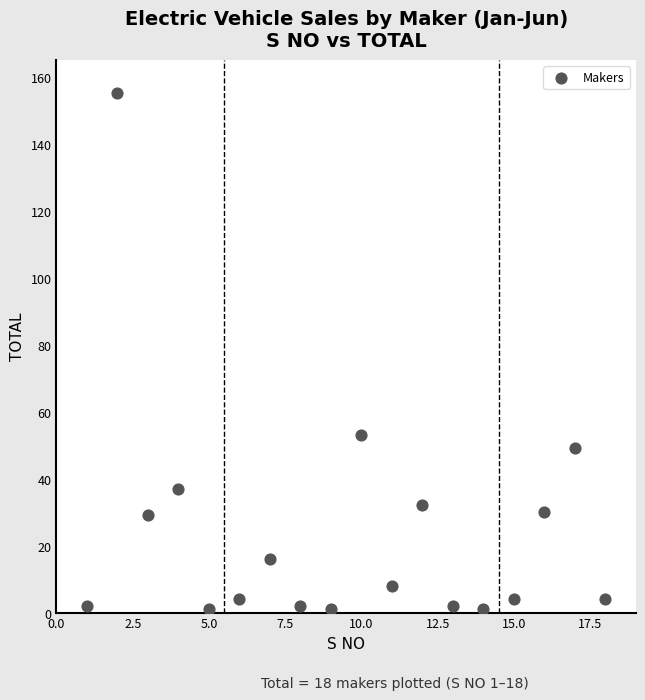

What Y value in the scatter plot is closest to 78?

53